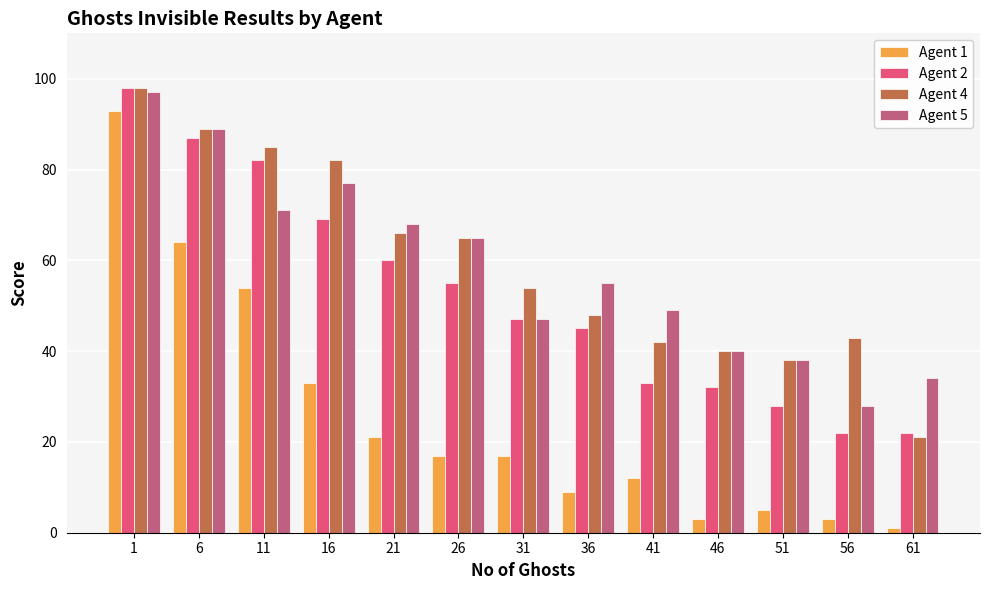

At how many categories does at least one series exceed 13?

13